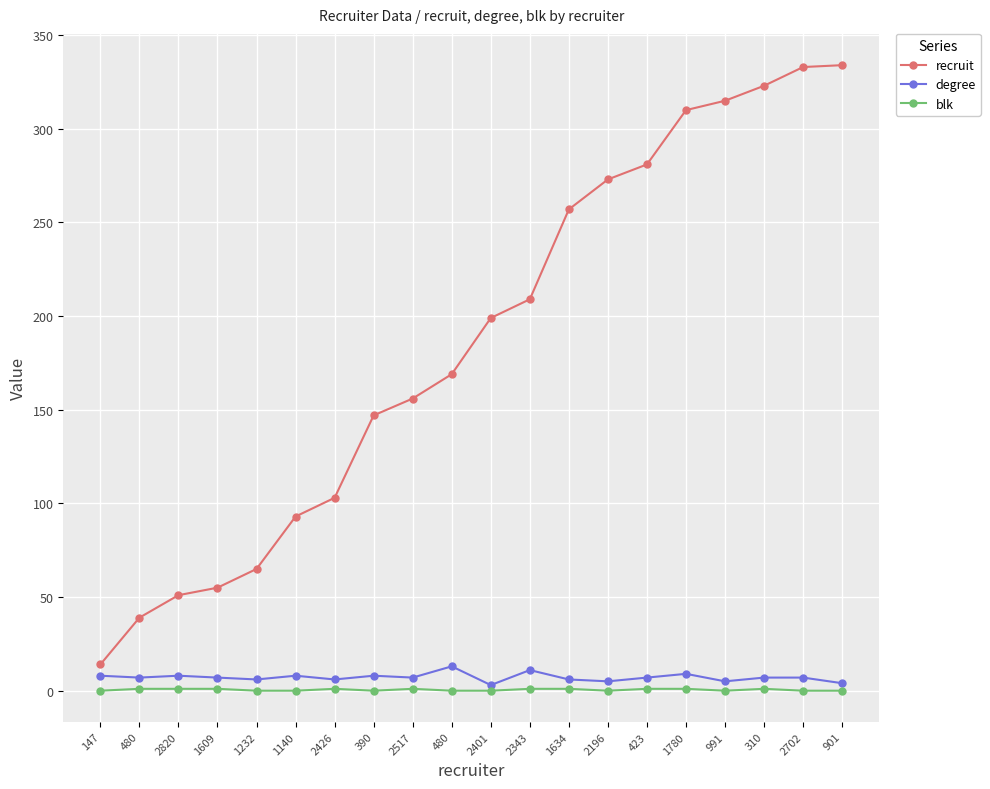

Reading left to right, transcribe all the data shown in this chart.

recruit: 14	39	51	55	65	93	103	147	156	169	199	209	257	273	281	310	315	323	333	334
degree: 8	7	8	7	6	8	6	8	7	13	3	11	6	5	7	9	5	7	7	4
blk: 0	1	1	1	0	0	1	0	1	0	0	1	1	0	1	1	0	1	0	0